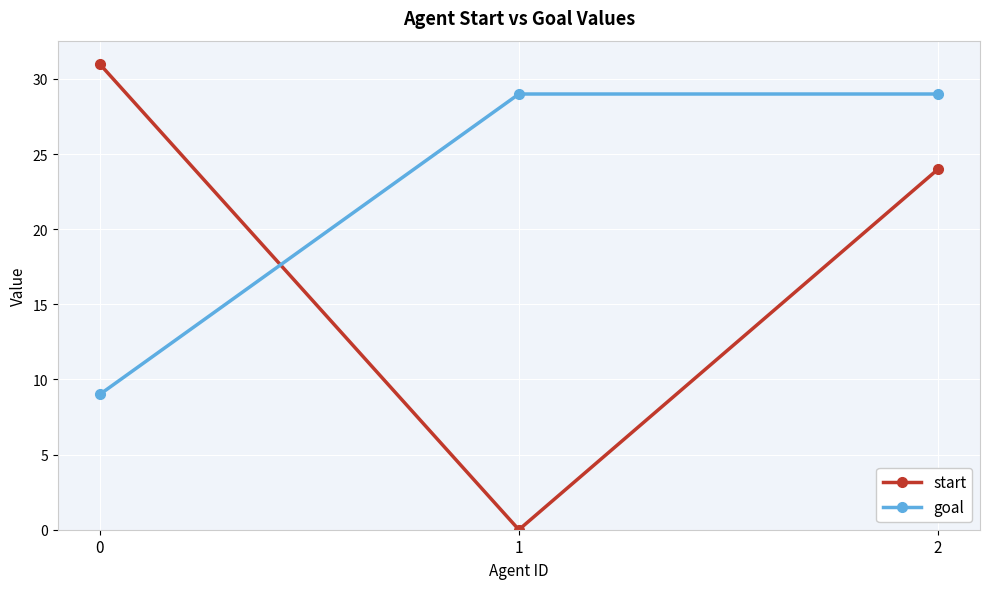

What is the value of the goal point at the 1st from the left?

9